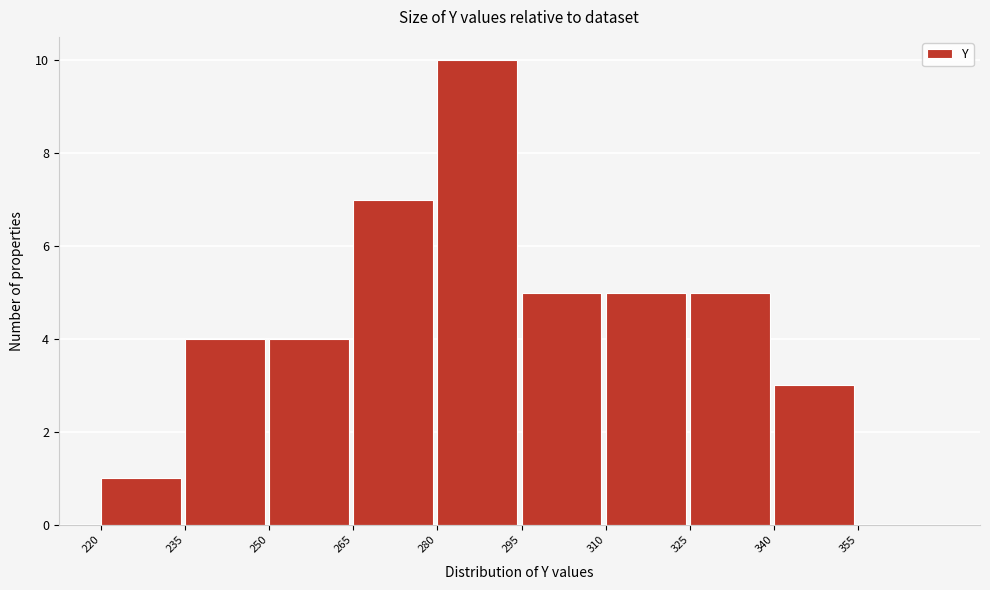

Reading left to right, list every bar in this chart as the range it spans on the x-axis followed by its height. Neither the bar edges nor the heights are printed on the chart, so give them approximately, as read against the axes.

220 to 235: 1
235 to 250: 4
250 to 265: 4
265 to 280: 7
280 to 295: 10
295 to 310: 5
310 to 325: 5
325 to 340: 5
340 to 355: 3
355 to 370: 0